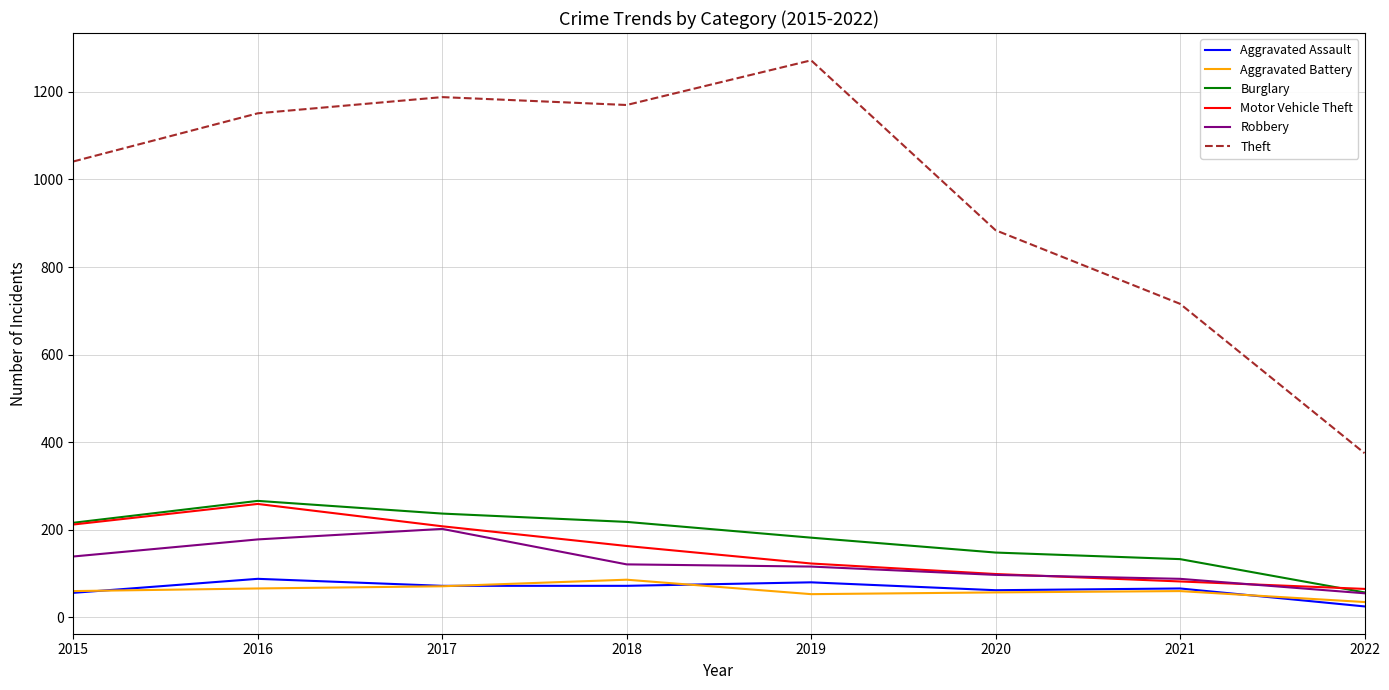

At which label is Theft closest to 823?

2020